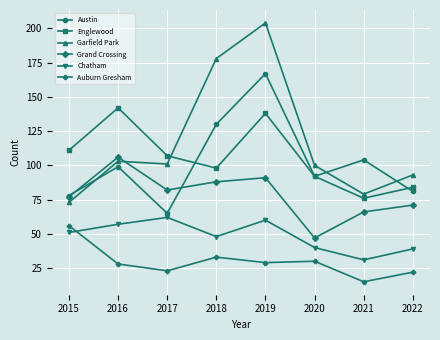

How many lines are shown in the chart?

6